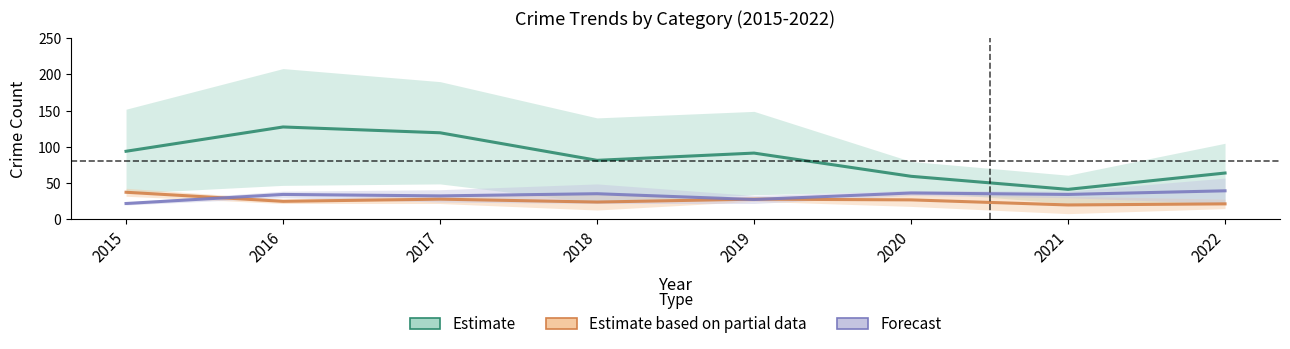

What is the value of the Forecast point at the 6th from the left?

36.5